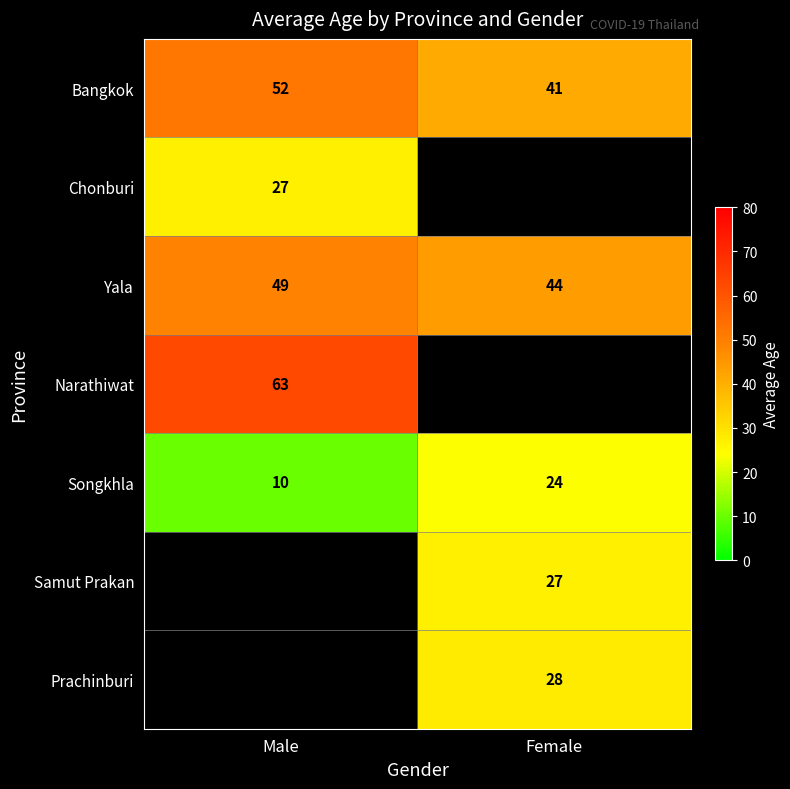

What is the difference between the maximum and minimum values in the Bangkok series?

11